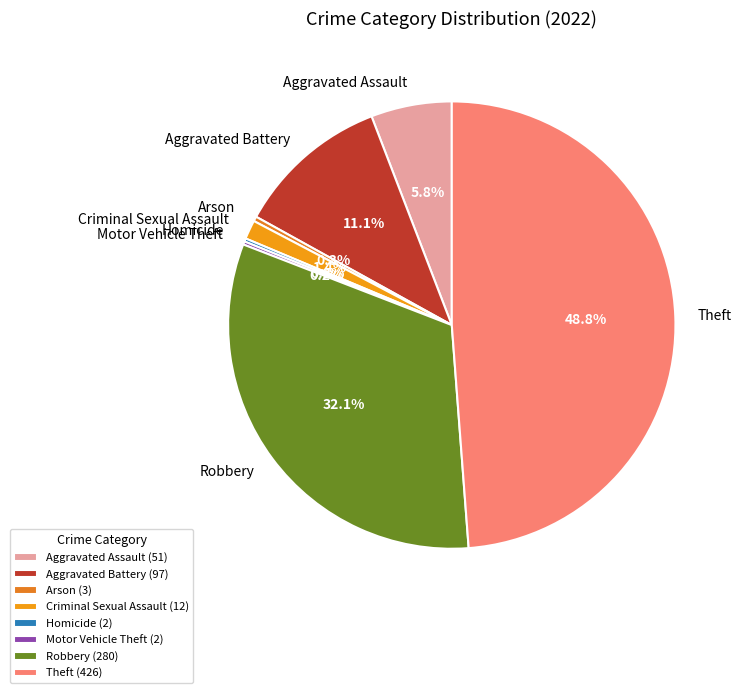

Does any single category account for the majority?

No